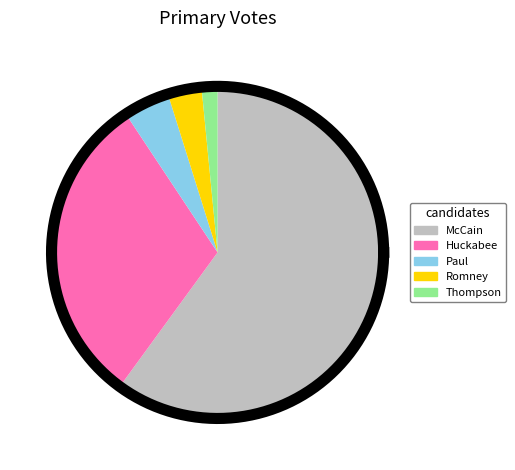

How many slices are in this pie chart?

5